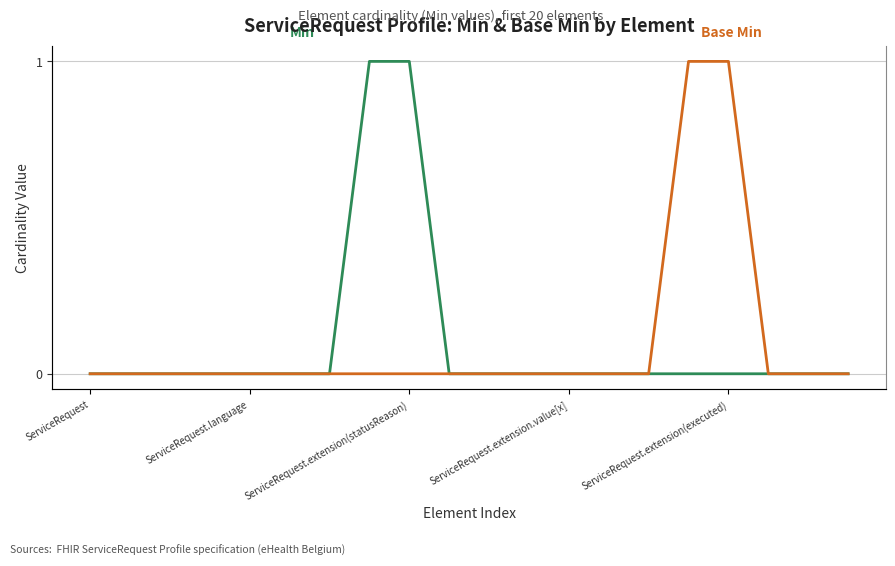

Which series has the largest total across all categories?

Min